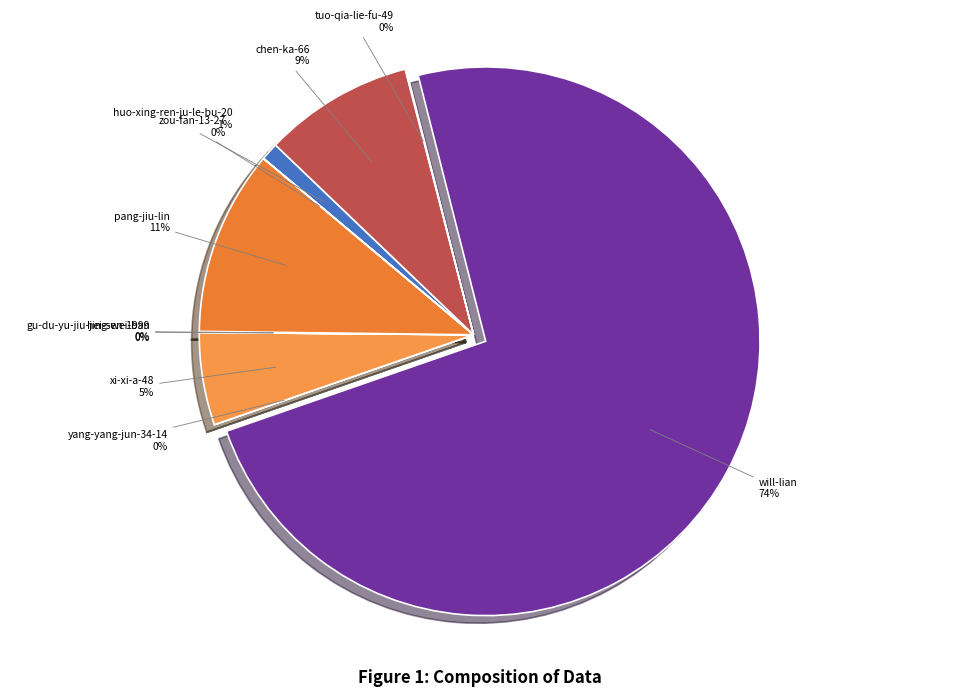

Combined, do pang-jiu-lin and will-lian account for over 50%?

Yes